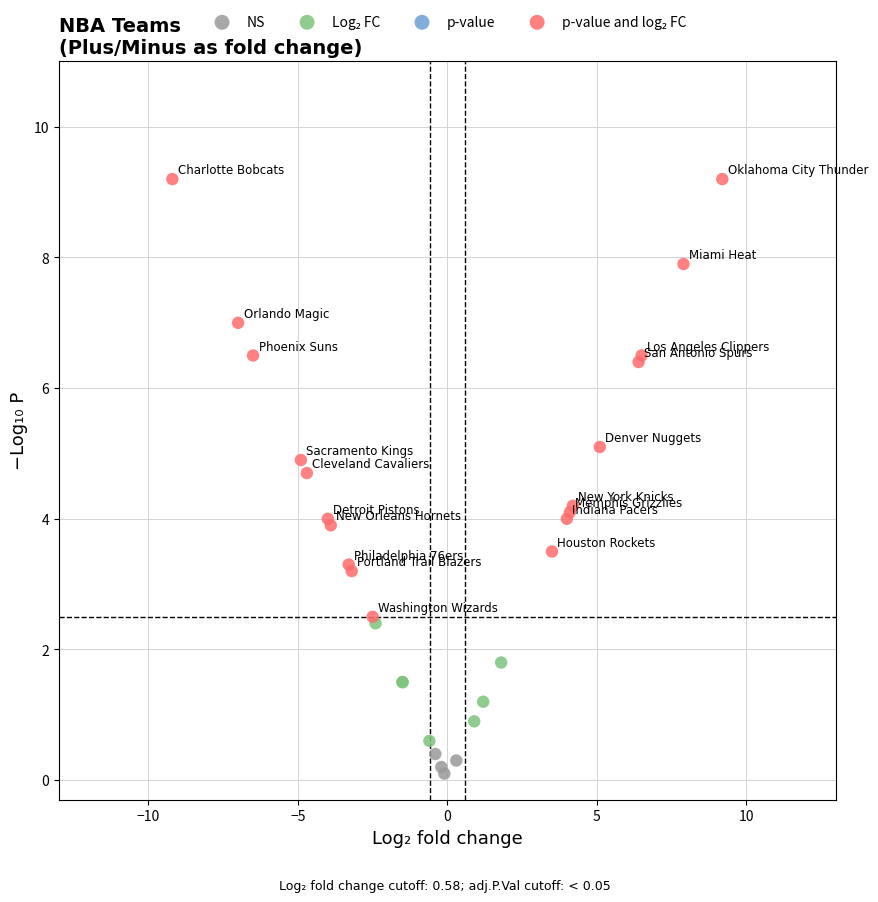

Which series contains the lowest Y value?

NS